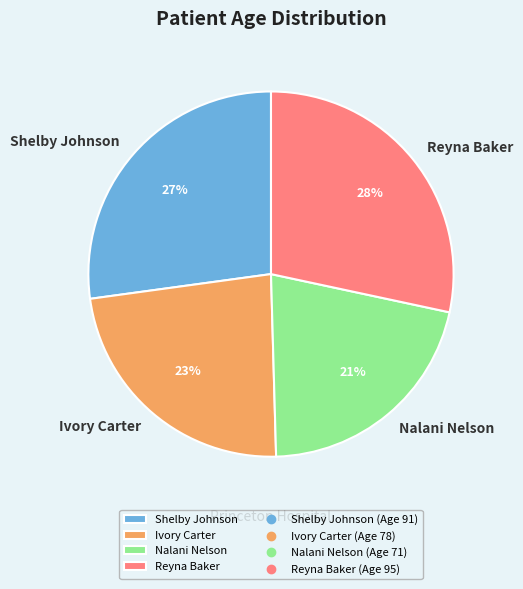

What is the smallest slice in the pie chart?

Nalani Nelson